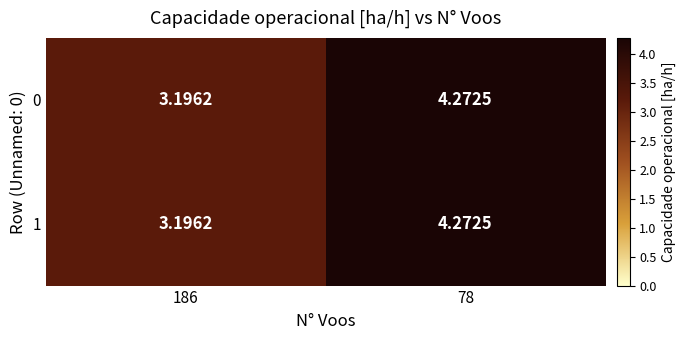

Is the value of 1 at 78 greater than the value of 0 at 186?

Yes